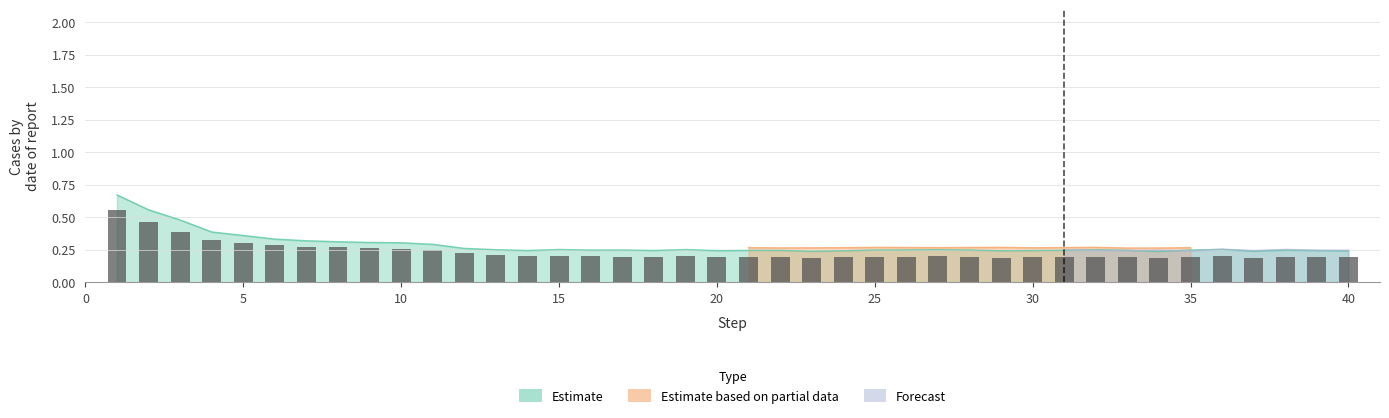

What is the greatest value displayed?

0.6